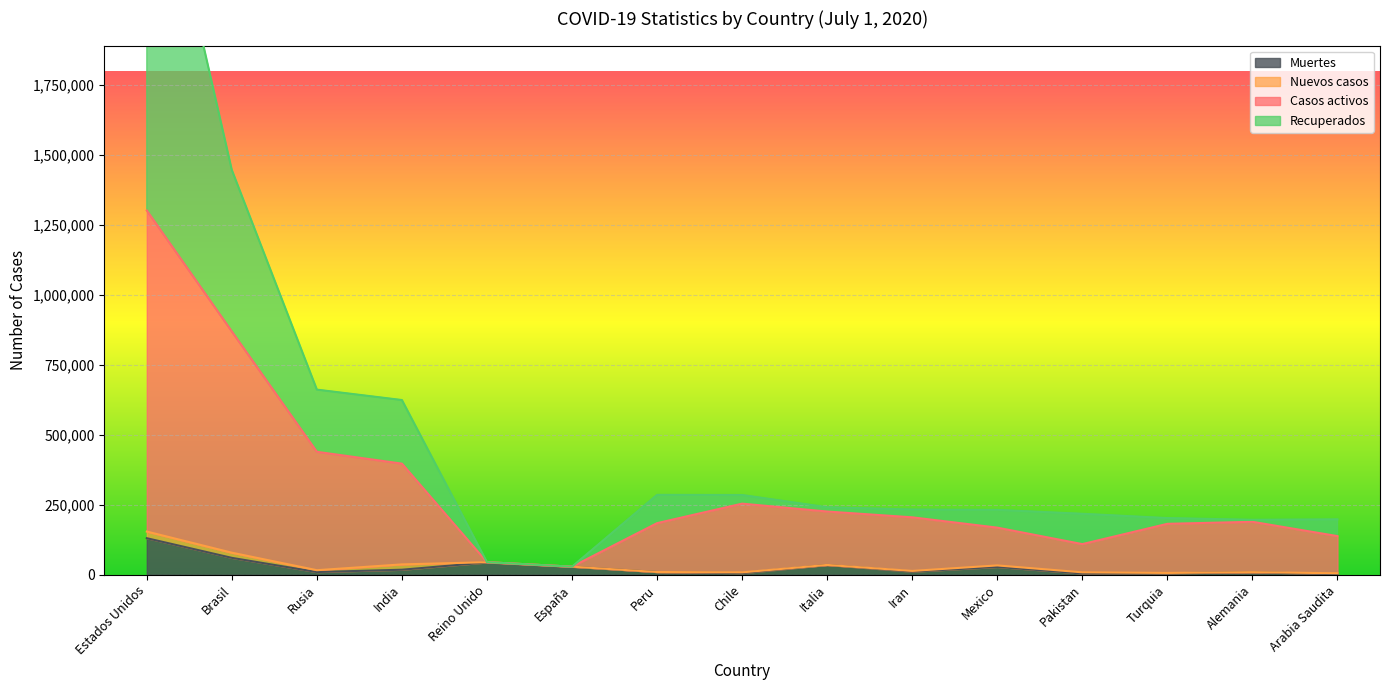

What is the label of the 15th point from the right?

Estados Unidos